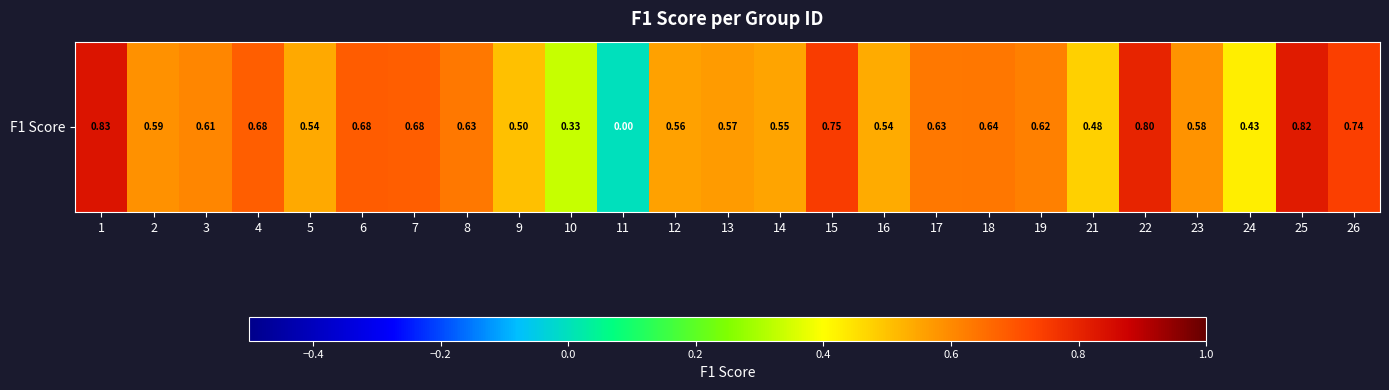

Reading left to right, what are all the values shown in this chart?

0.8	0.6	0.6	0.7	0.5	0.7	0.7	0.6	0.5	0.3	0.0	0.6	0.6	0.6	0.7	0.5	0.6	0.6	0.6	0.5	0.8	0.6	0.4	0.8	0.7